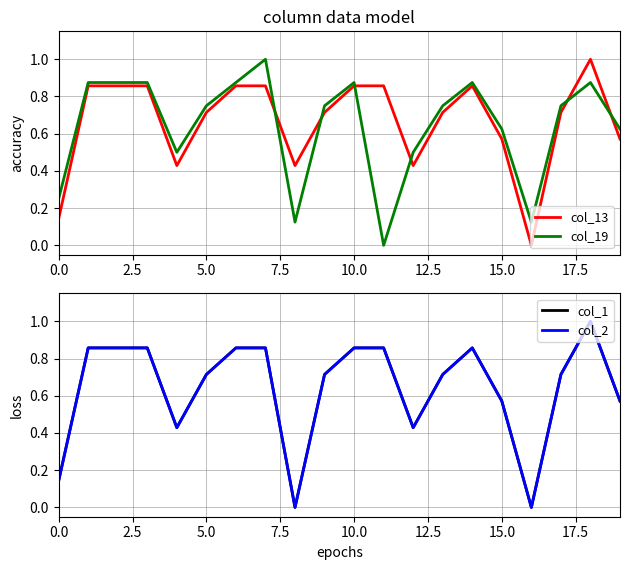

The value of col_1 at 13 is 0.7. True or false?

True